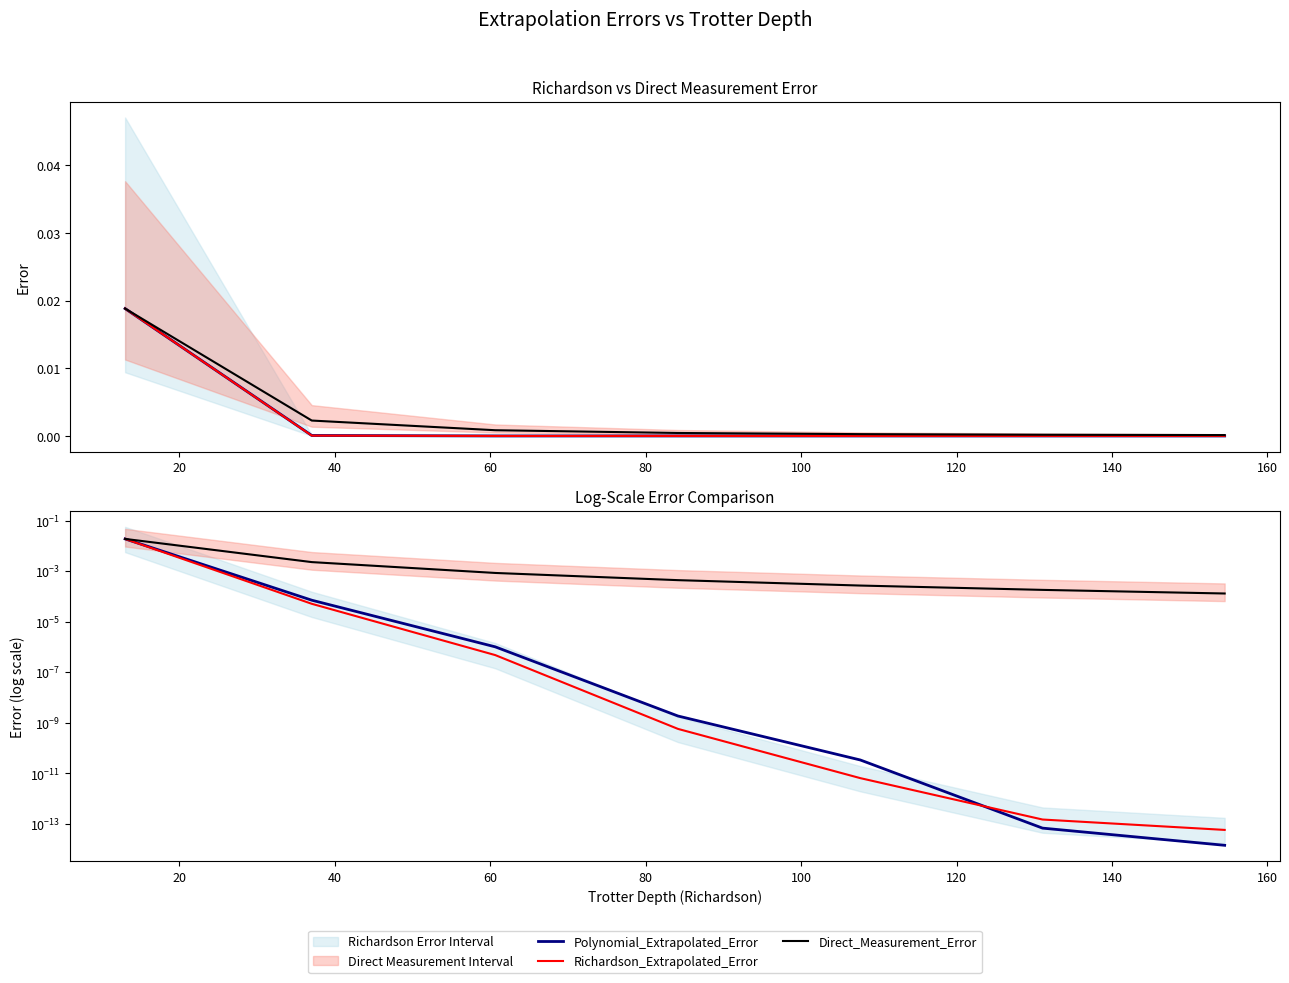

Which series has the largest total across all categories?

Direct_Measurement_Error